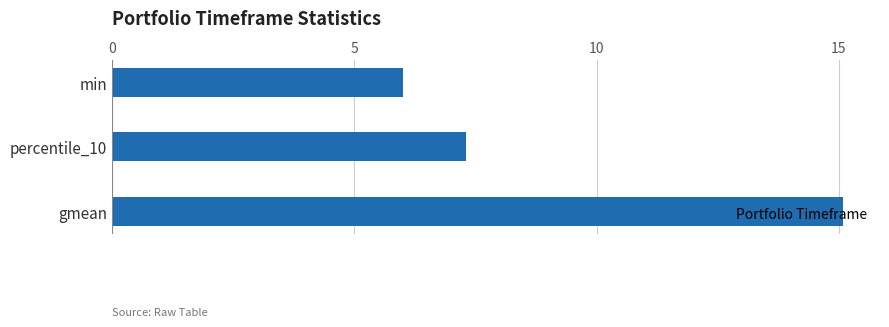

The chart shows a value of 7.3 at percentile_10. True or false?

True